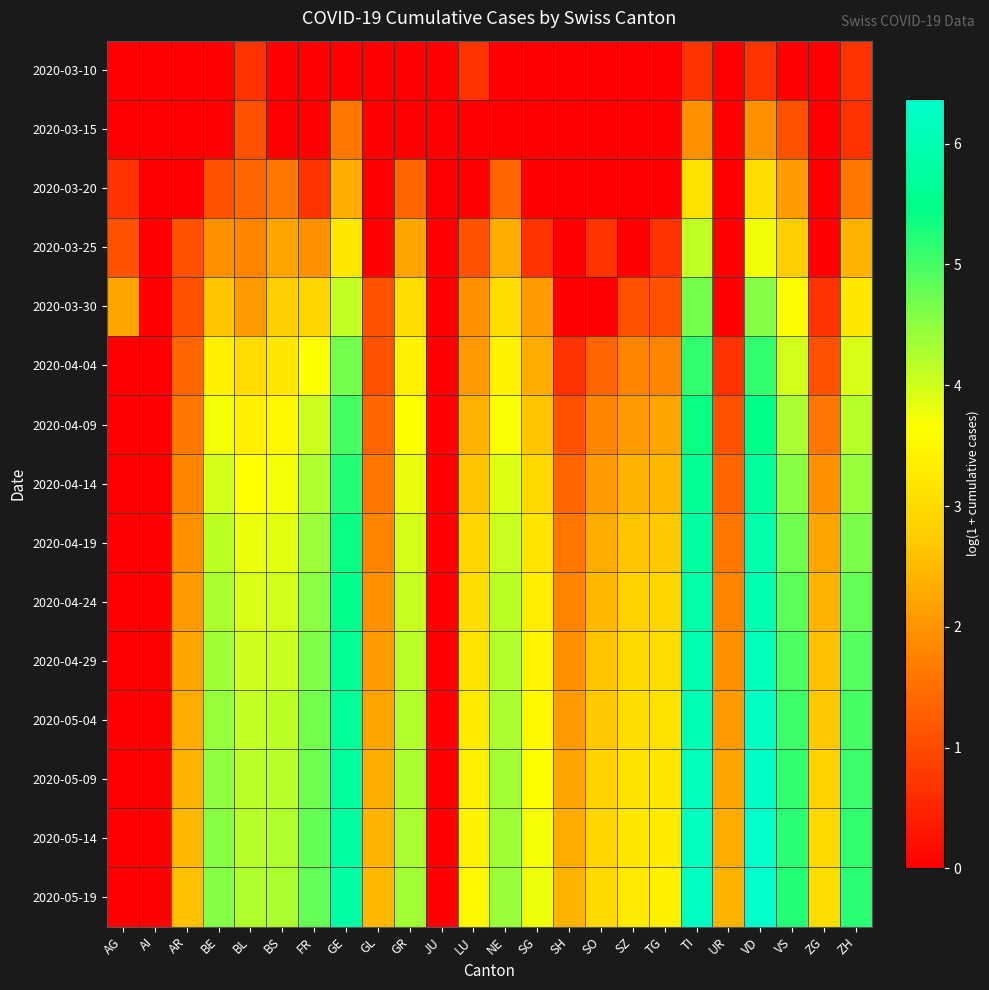

How many series are shown in this chart?

15